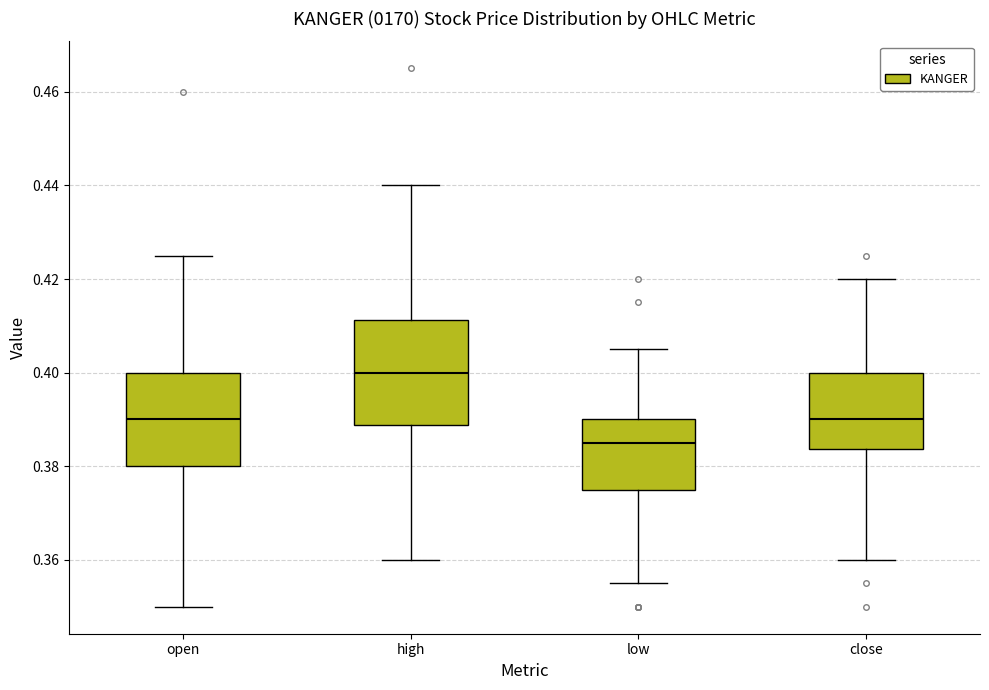

Reading left to right, transcribe this box plot: for each box, give where its median line is, the range the box spans, and where its two whiskers end, as read against the y-axis. The values are not printed on the chart, so give them approximately, as read against the axis.

open: median 0.390, box 0.380 to 0.400, whiskers 0.350 to 0.426
high: median 0.400, box 0.388 to 0.412, whiskers 0.360 to 0.440
low: median 0.386, box 0.376 to 0.390, whiskers 0.356 to 0.406
close: median 0.390, box 0.384 to 0.400, whiskers 0.360 to 0.420